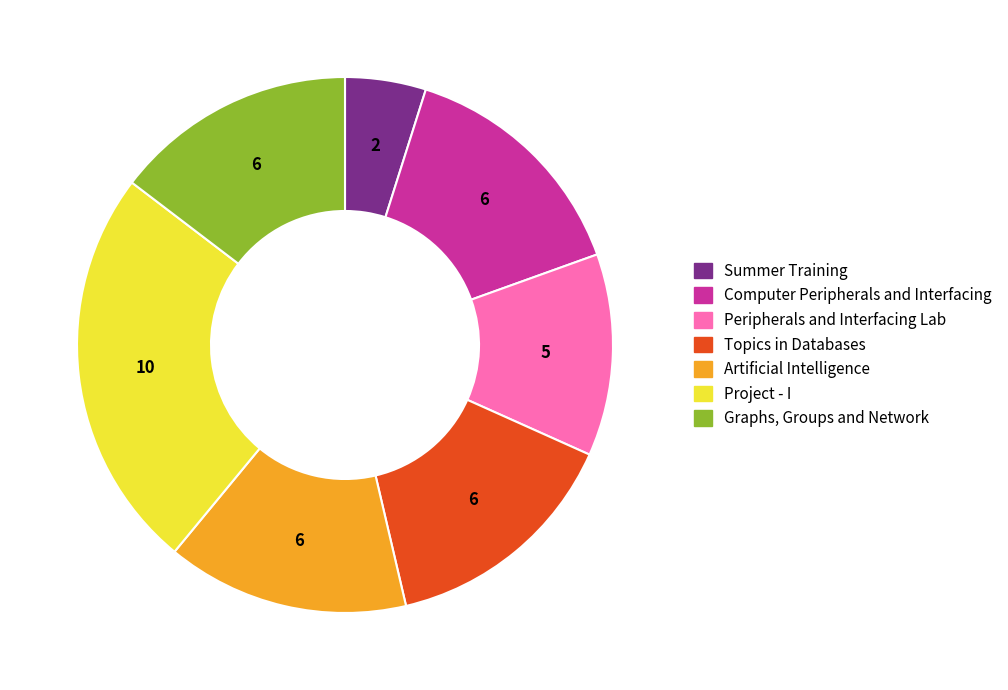

Do Peripherals and Interfacing Lab and Computer Peripherals and Interfacing together represent more than half of the pie?

No